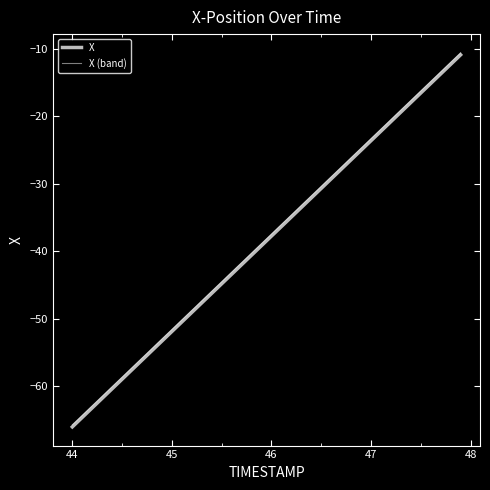

What is the smallest value displayed?

-66.0